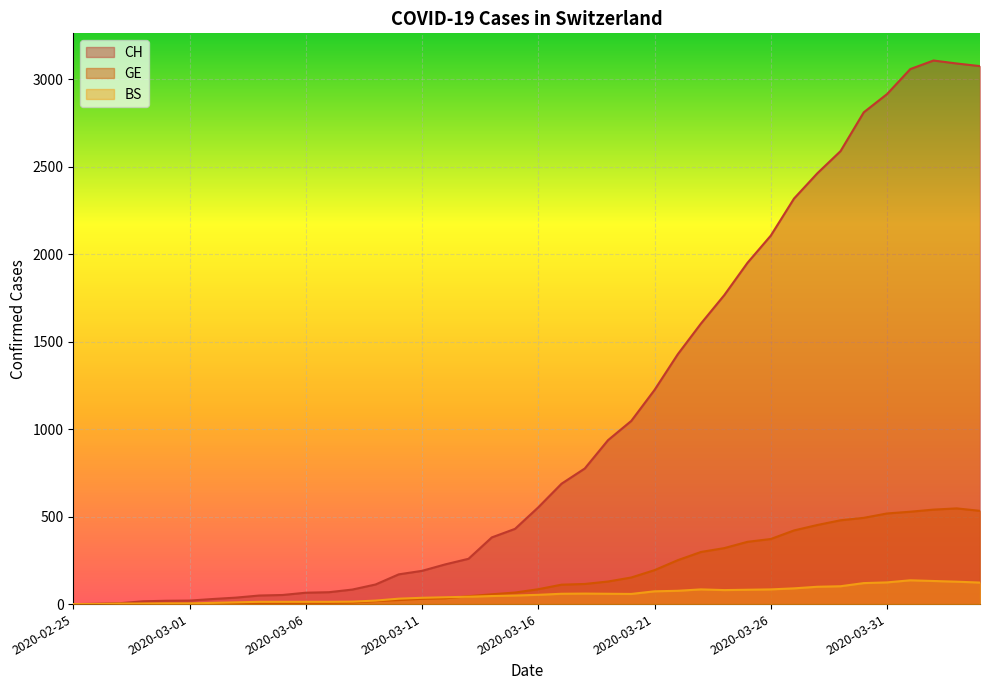

The value of BS at 2020-03-04 is 13. True or false?

True